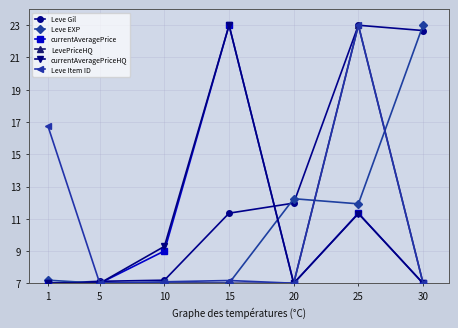

What is the minimum value for Leve Gil?

7.0